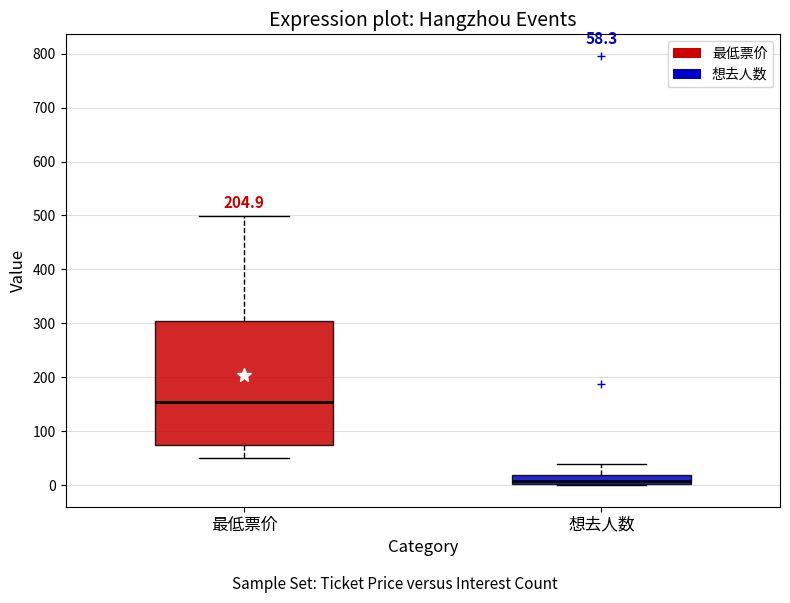

Which box's median line is the highest?

最低票价